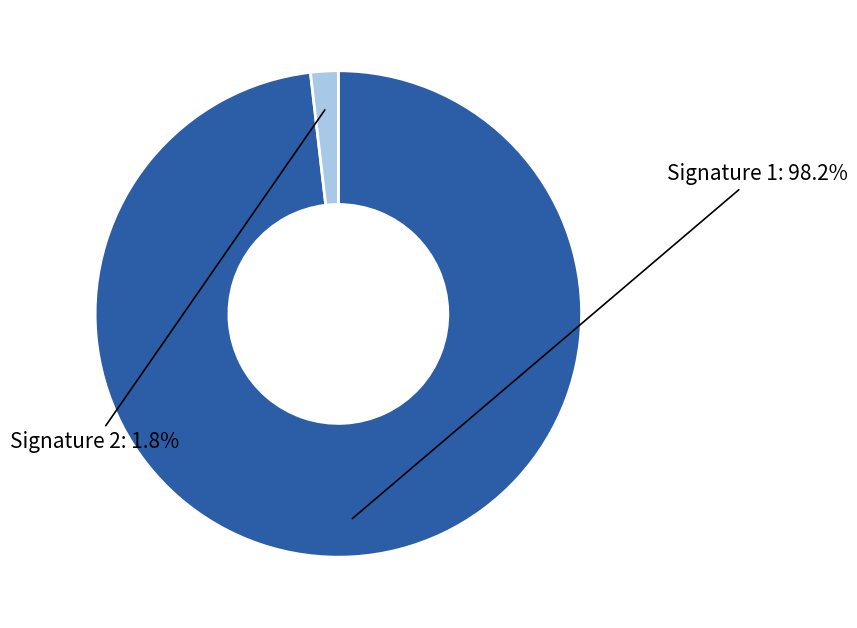

What is the largest slice in the pie chart?

Signature 1